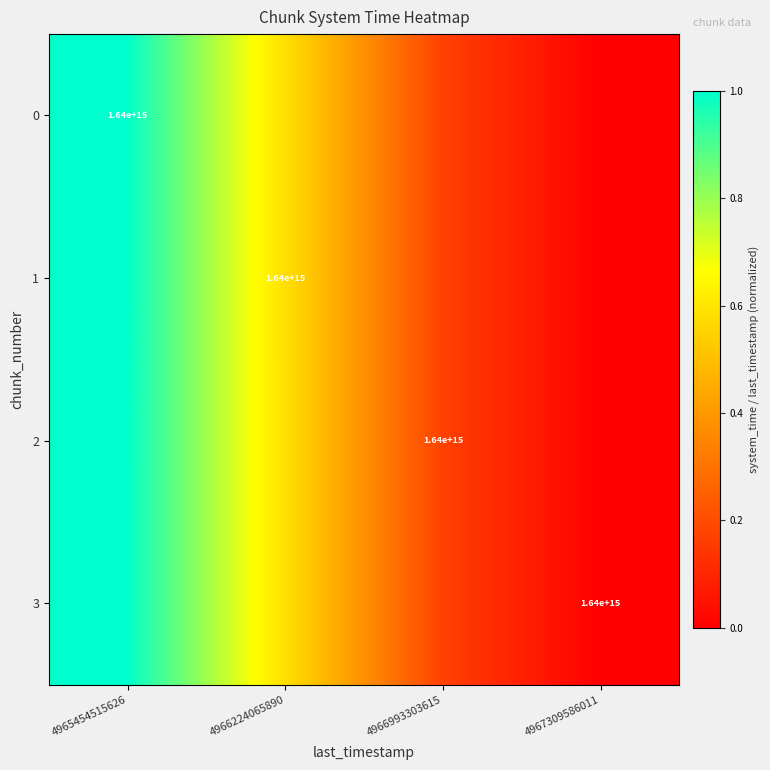

Which series has the widest spread of values?

3